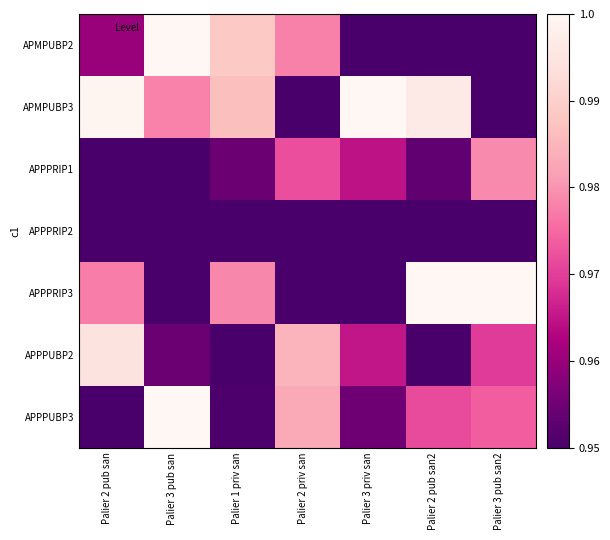

Reading left to right, transcribe all the data shown in this chart.

APMPUBP2: Palier 2 pub san=1.0	Palier 3 pub san=1.0	Palier 1 priv san=1.0	Palier 2 priv san=1.0	Palier 3 priv san=0.9	Palier 2 pub san2=0.9	Palier 3 pub san2=0.9
APMPUBP3: Palier 2 pub san=1.0	Palier 3 pub san=1.0	Palier 1 priv san=1.0	Palier 2 priv san=0.9	Palier 3 priv san=1.0	Palier 2 pub san2=1.0	Palier 3 pub san2=0.9
APPPRIP1: Palier 2 pub san=0.9	Palier 3 pub san=0.9	Palier 1 priv san=1.0	Palier 2 priv san=1.0	Palier 3 priv san=1.0	Palier 2 pub san2=1.0	Palier 3 pub san2=1.0
APPPRIP2: Palier 2 pub san=0.9	Palier 3 pub san=0.9	Palier 1 priv san=0.9	Palier 2 priv san=0.9	Palier 3 priv san=0.9	Palier 2 pub san2=0.9	Palier 3 pub san2=0.9
APPPRIP3: Palier 2 pub san=1.0	Palier 3 pub san=0.9	Palier 1 priv san=1.0	Palier 2 priv san=0.9	Palier 3 priv san=0.9	Palier 2 pub san2=1.0	Palier 3 pub san2=1.0
APPPUBP2: Palier 2 pub san=1.0	Palier 3 pub san=1.0	Palier 1 priv san=0.9	Palier 2 priv san=1.0	Palier 3 priv san=1.0	Palier 2 pub san2=0.9	Palier 3 pub san2=1.0
APPPUBP3: Palier 2 pub san=0.9	Palier 3 pub san=1.0	Palier 1 priv san=1.0	Palier 2 priv san=1.0	Palier 3 priv san=1.0	Palier 2 pub san2=1.0	Palier 3 pub san2=1.0